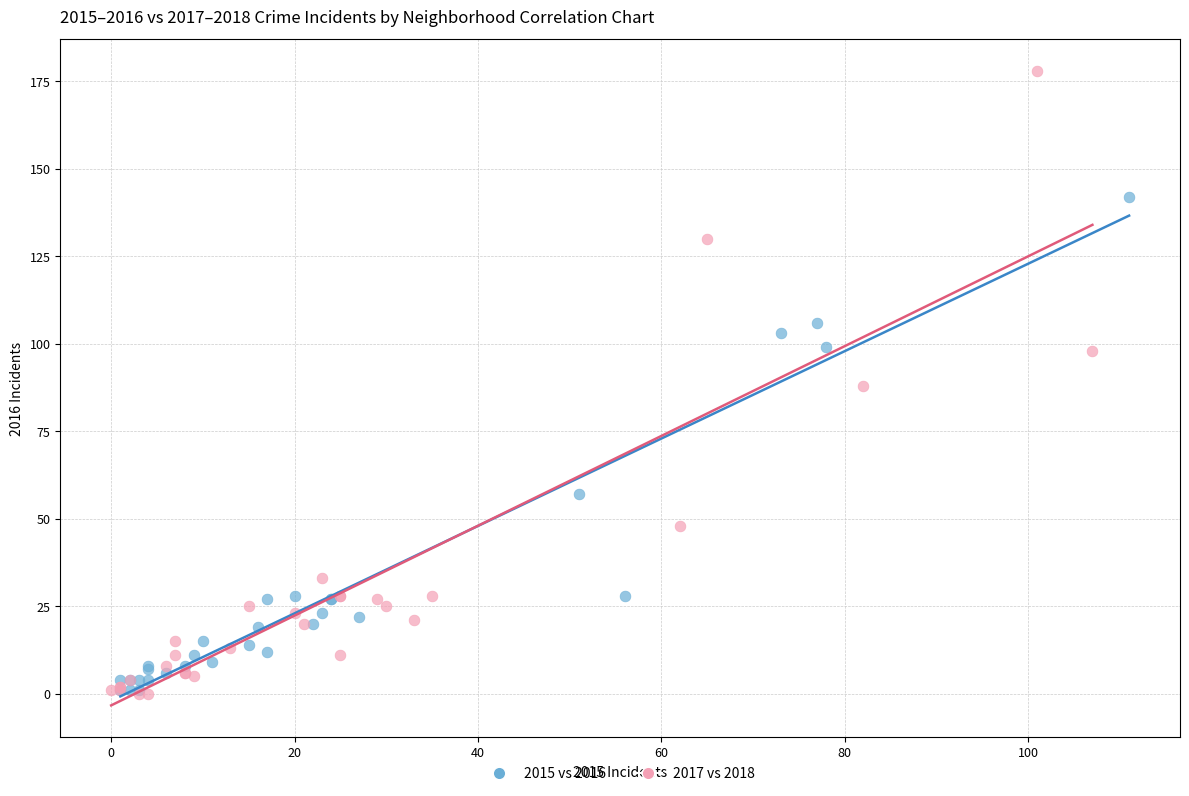

Which series contains the highest Y value?

2017 vs 2018